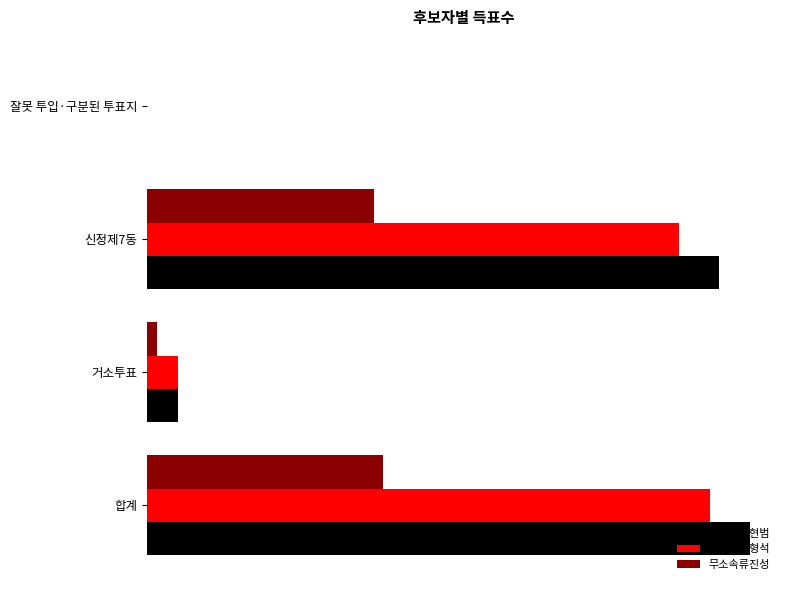

Where is 무소속문형석 nearest to the value 2089?

거소투표